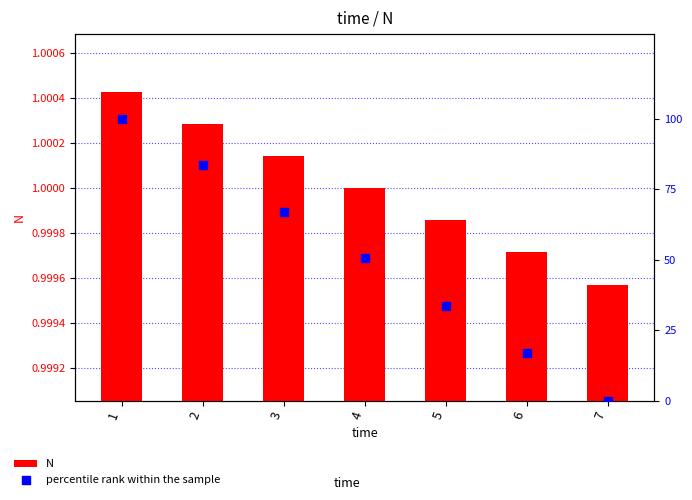

What is the total value across all series at 3?

68.1